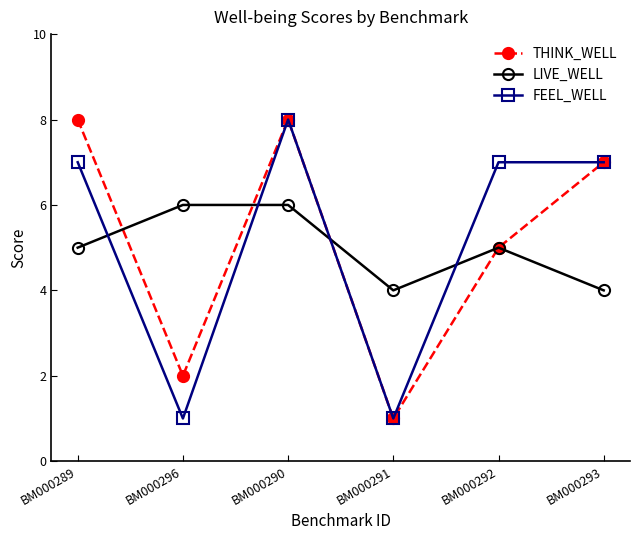

What is the sum of all FEEL_WELL values?

31